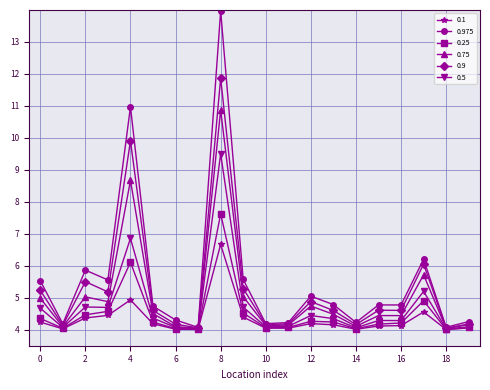

Which series has the largest range (max minus min)?

0.975